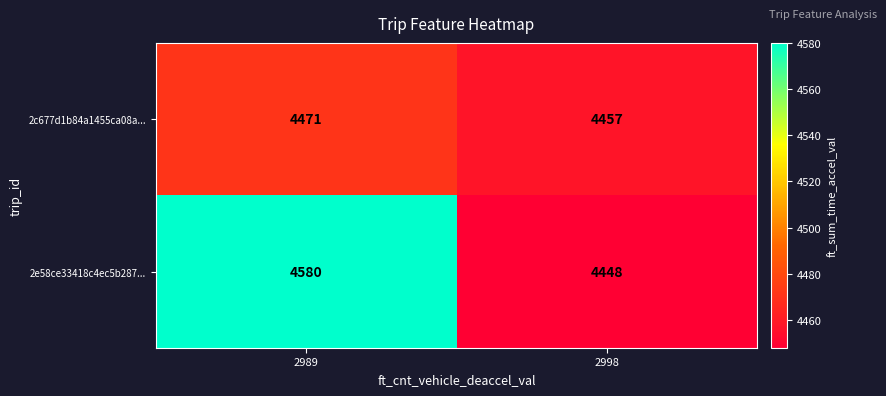

Which series changed the most between 2989 and 2998?

2e58ce33418c4ec5b287...